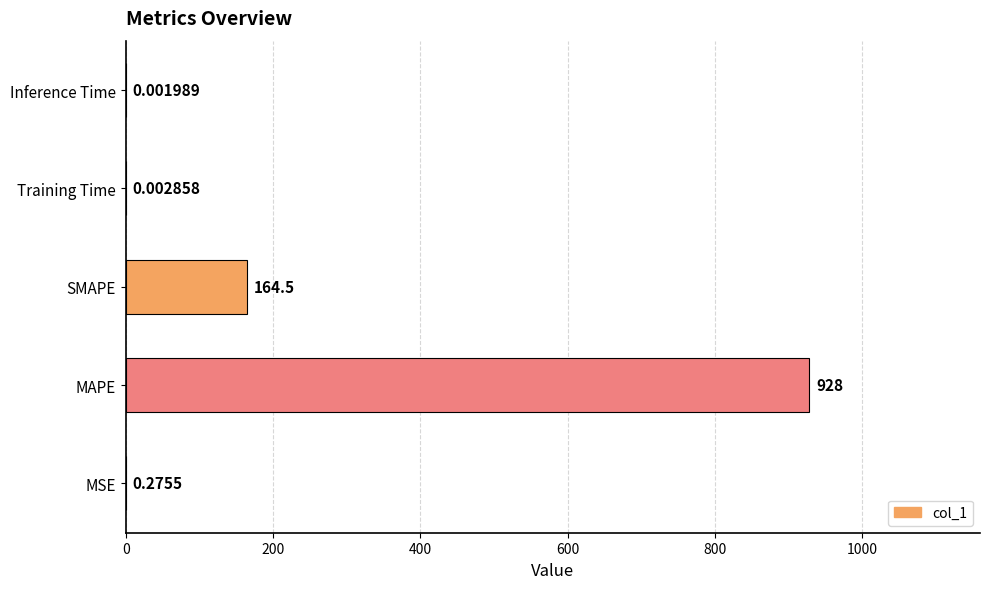

Between Training Time and Inference Time, which is larger?

Training Time